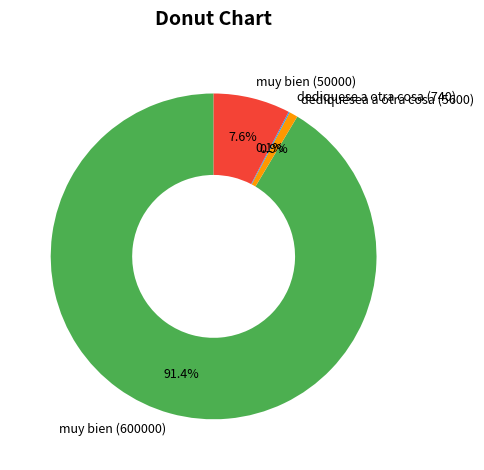

Is there a majority slice in this chart?

Yes